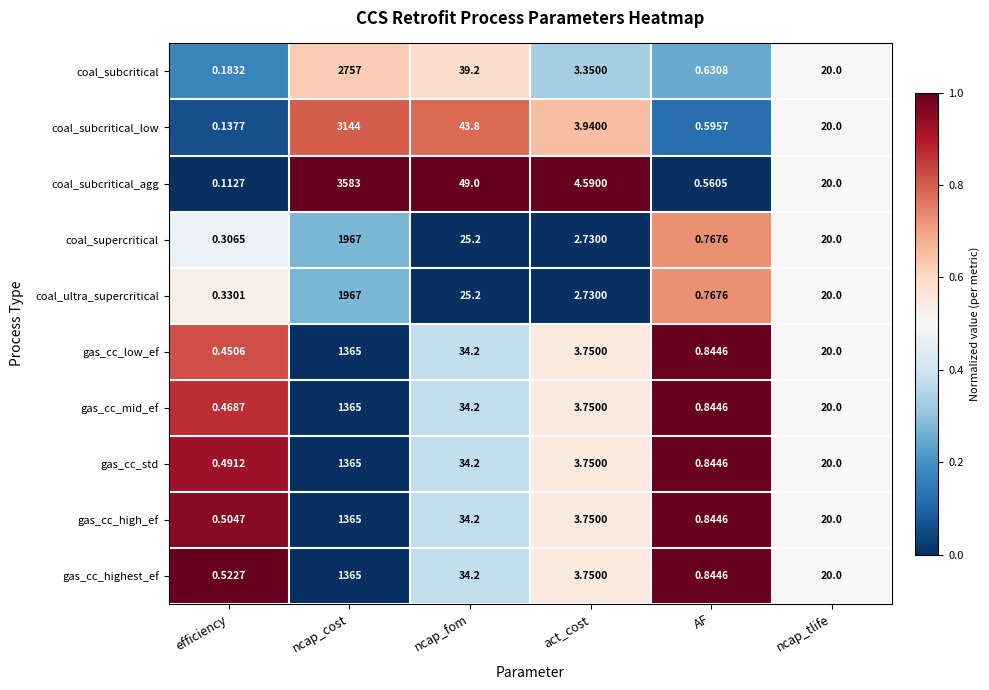

Which series has the largest total across all categories?

coal_subcritical_agg